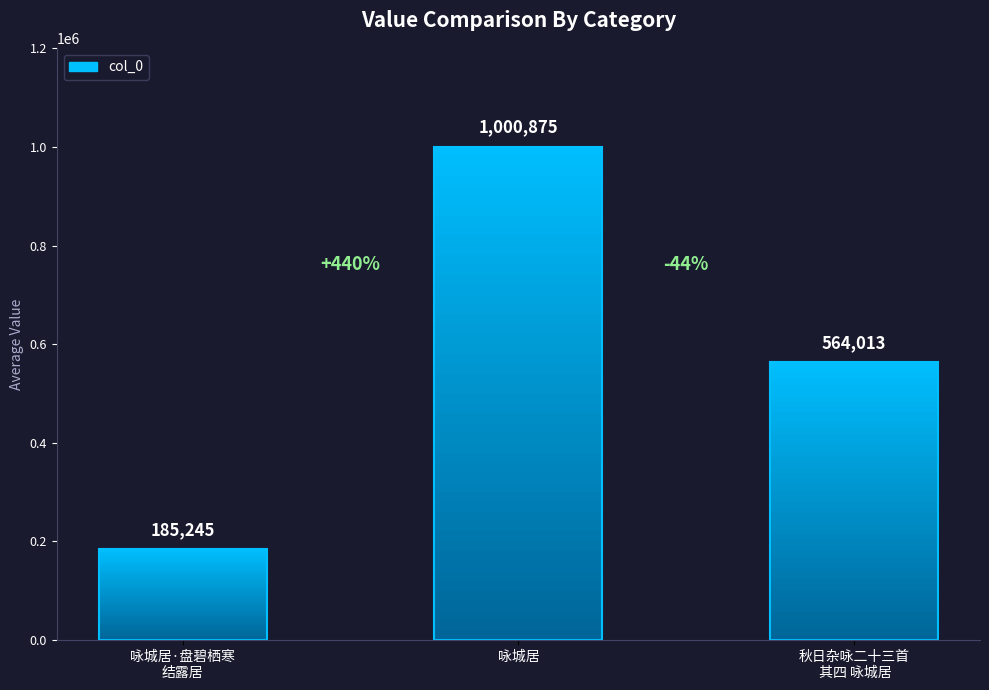

Reading left to right, what are all the values shown in this chart?

185245	1000875	564013